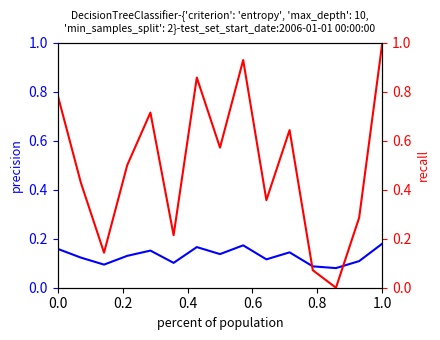

The precision series shows 0.1 at 0.2. True or false?

True